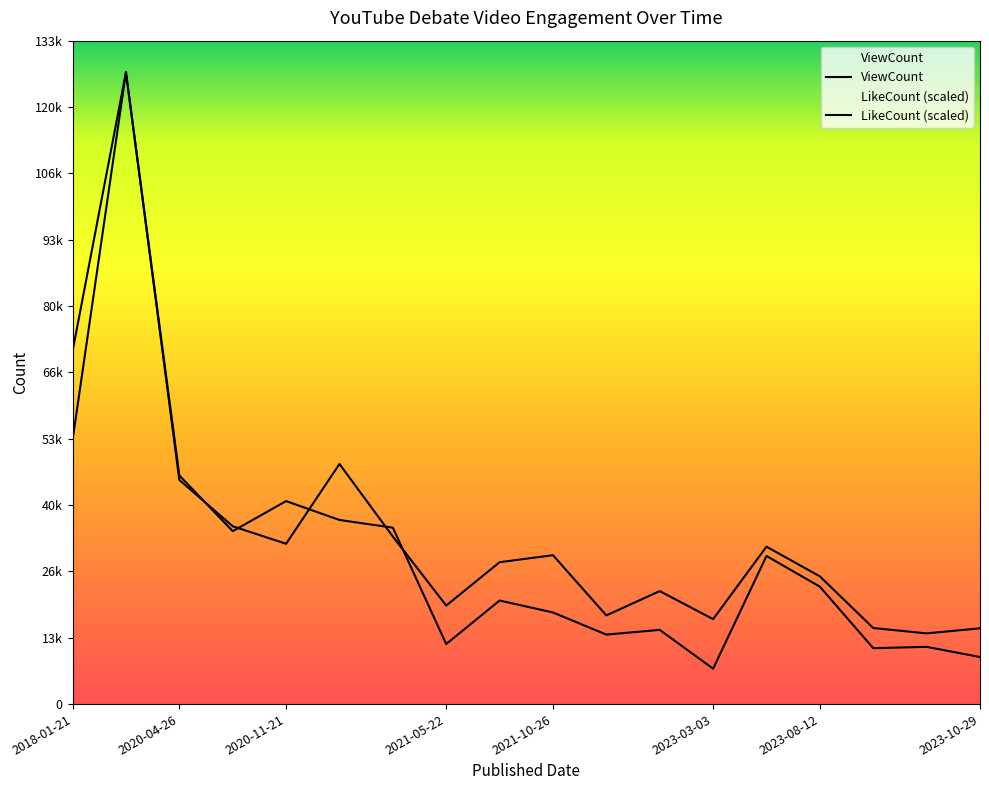

The value of ViewCount at 2020-11-23 is 48304.0. True or false?

True